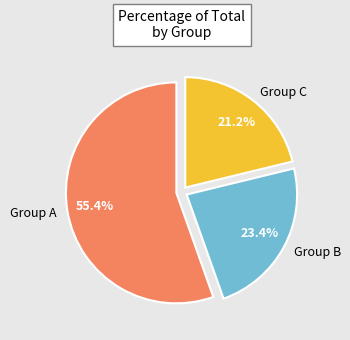

Rank the categories by value from highest to lowest.

Group A, Group B, Group C